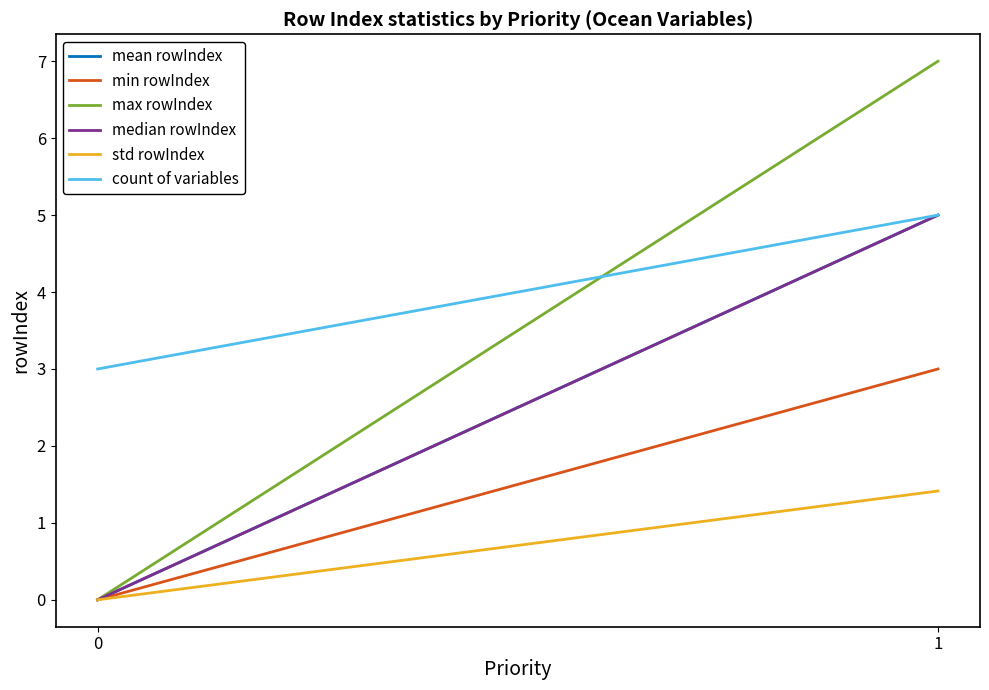

Which series has the largest range (max minus min)?

max rowIndex